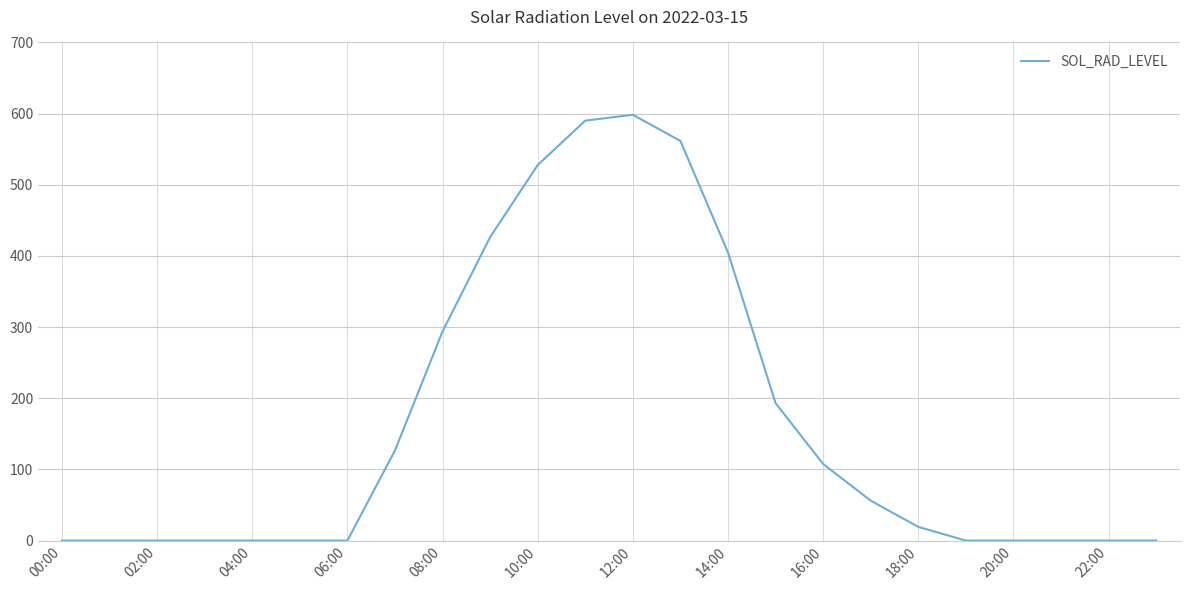

Count the number of categories in the chart.

24